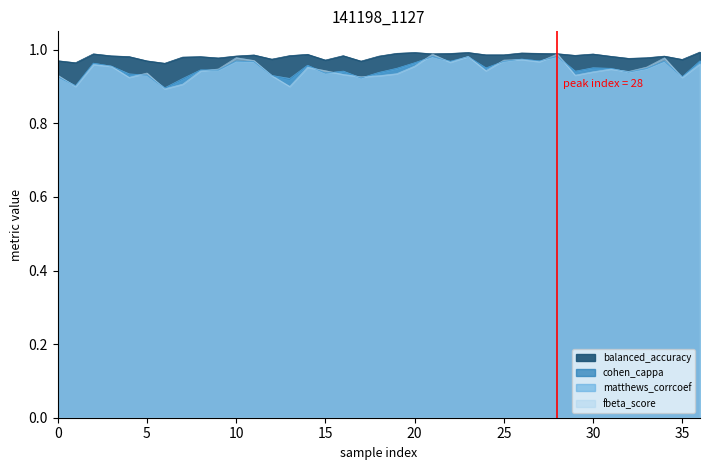

True or false: matthews_corrcoef and balanced_accuracy intersect in this chart.

False